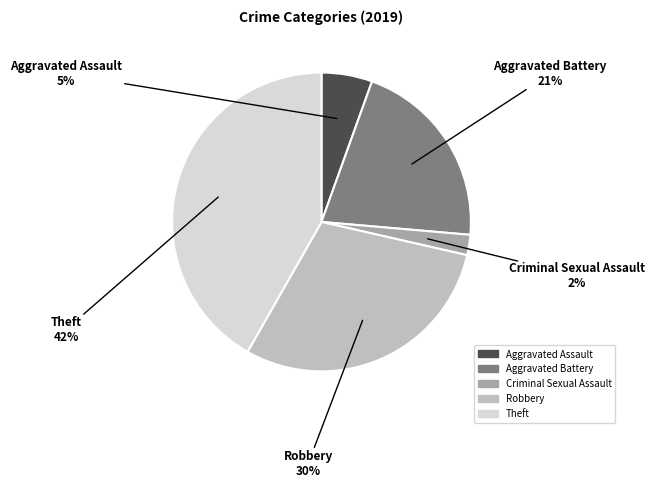

What is the ratio of the value at Aggravated Battery to the value at Robbery?

0.7